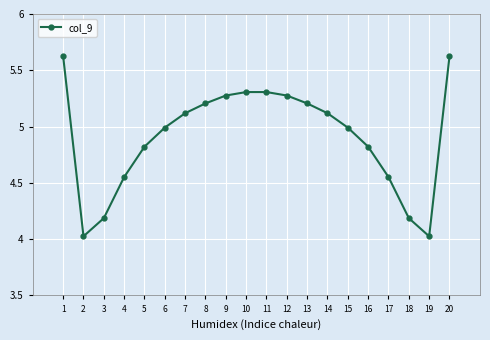

Does the chart display data point markers on the line(s)?

Yes